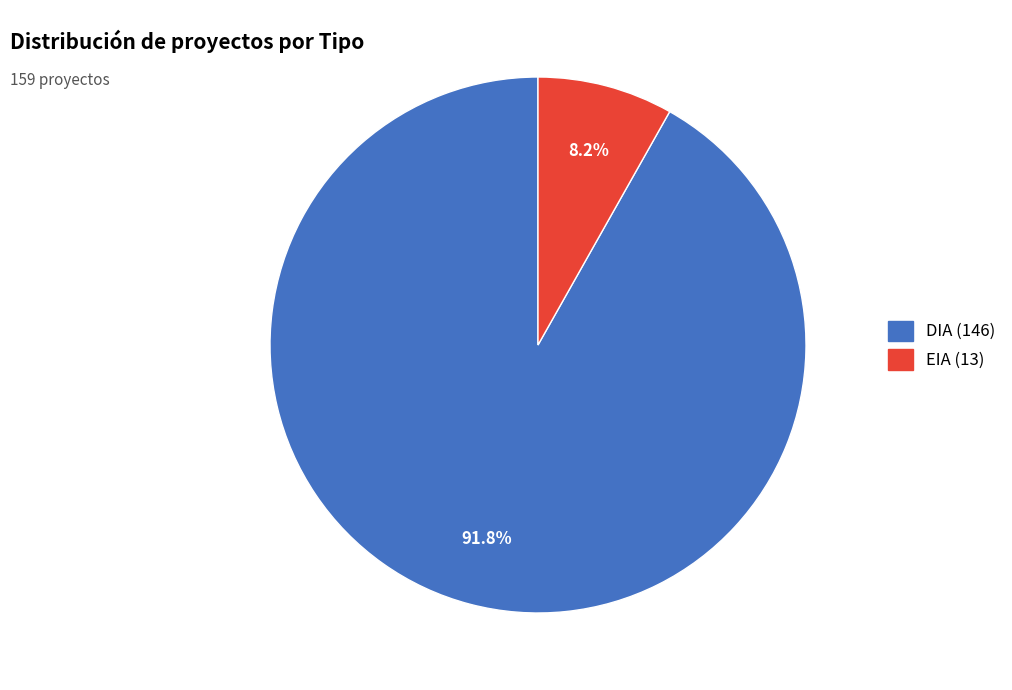

To the nearest percent, what percentage of the pie is EIA?

8%